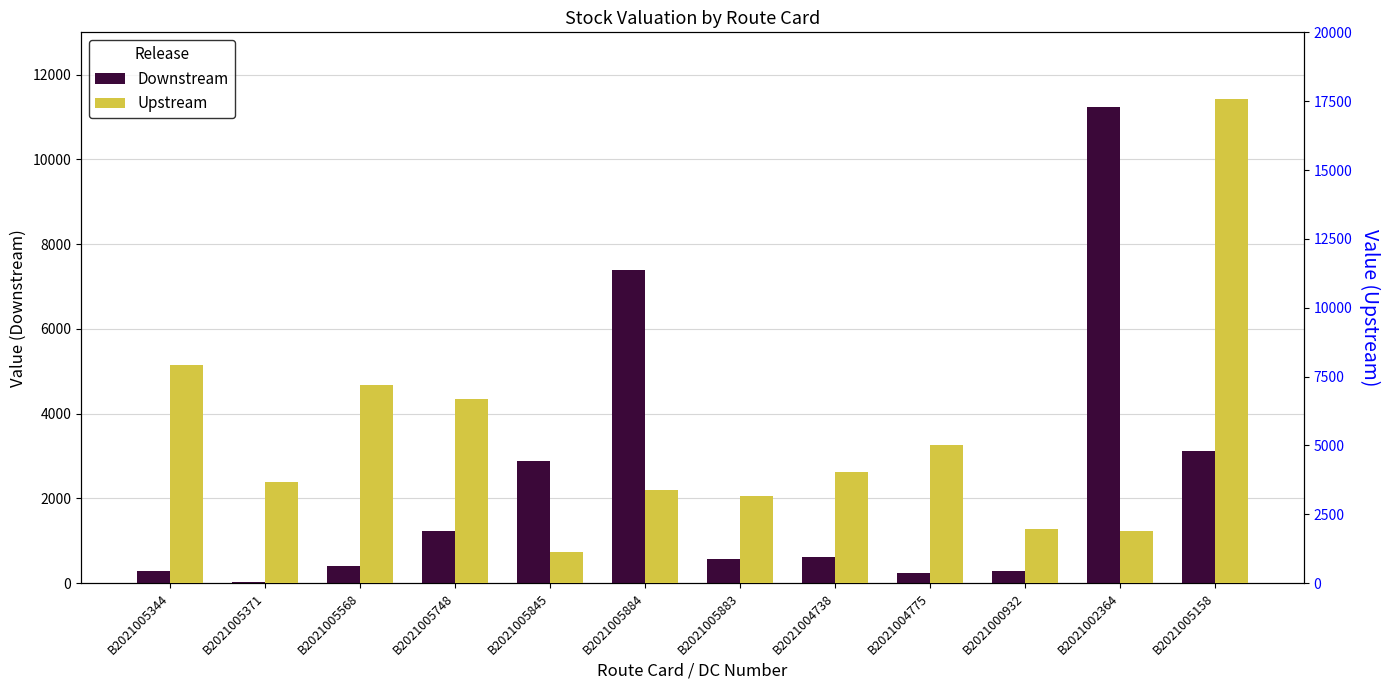

At which category is the sum across all series the highest?

B2021005158